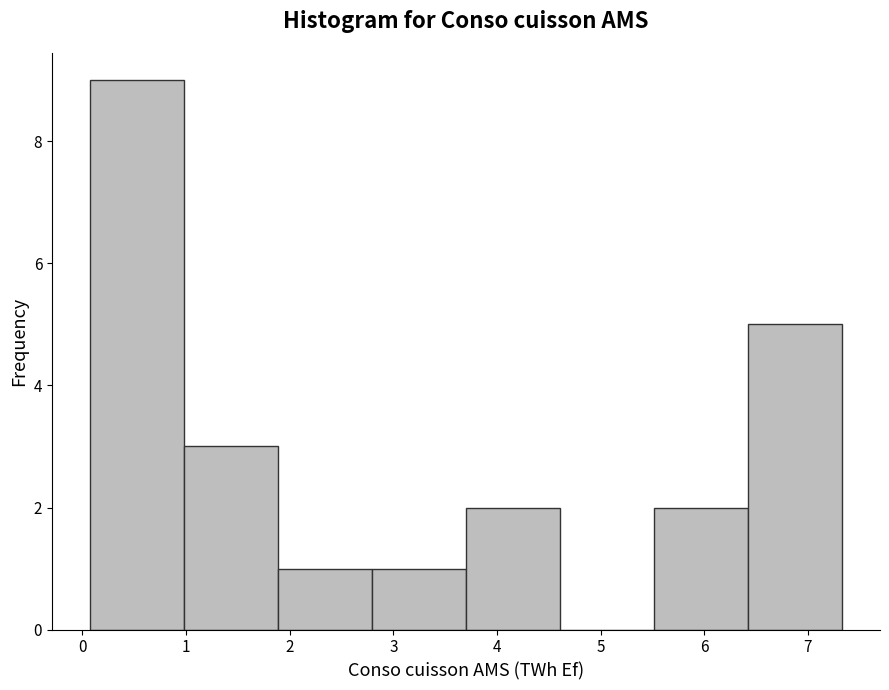

Reading left to right, transcribe this chart: for each bar, give the range it covers on the x-axis and its height. Neither the bar edges nor the heights are printed on the chart, so give them approximately, as read against the axes.

0.1 to 1.0: 9
1.0 to 1.9: 3
1.9 to 2.8: 1
2.8 to 3.7: 1
3.7 to 4.6: 2
4.6 to 5.5: 0
5.5 to 6.4: 2
6.4 to 7.3: 5